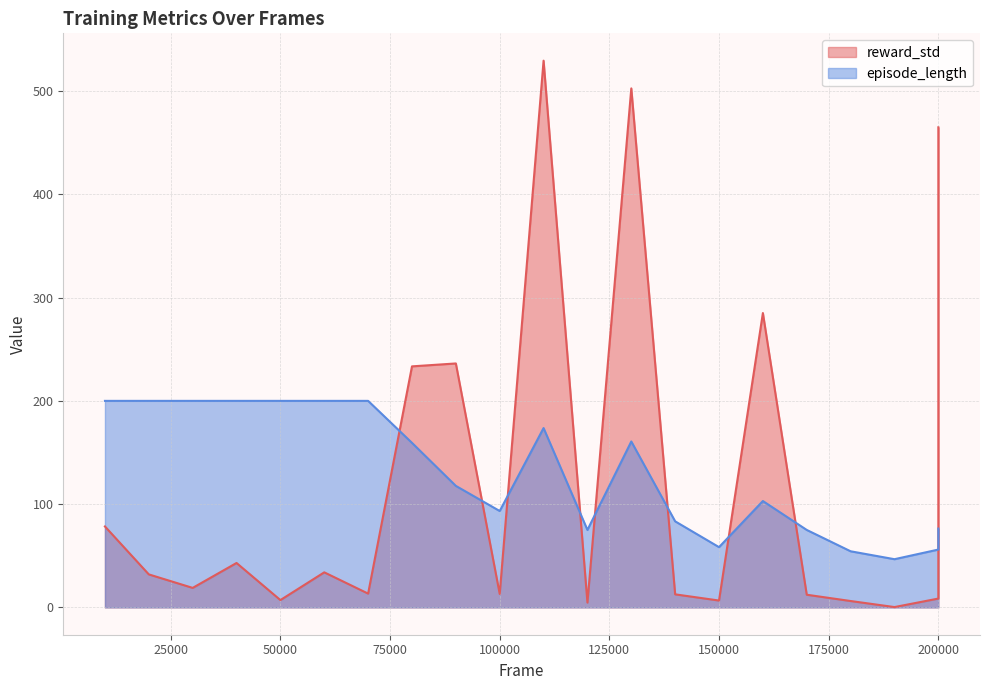

How many values in the episode_length series exceed 117?

11